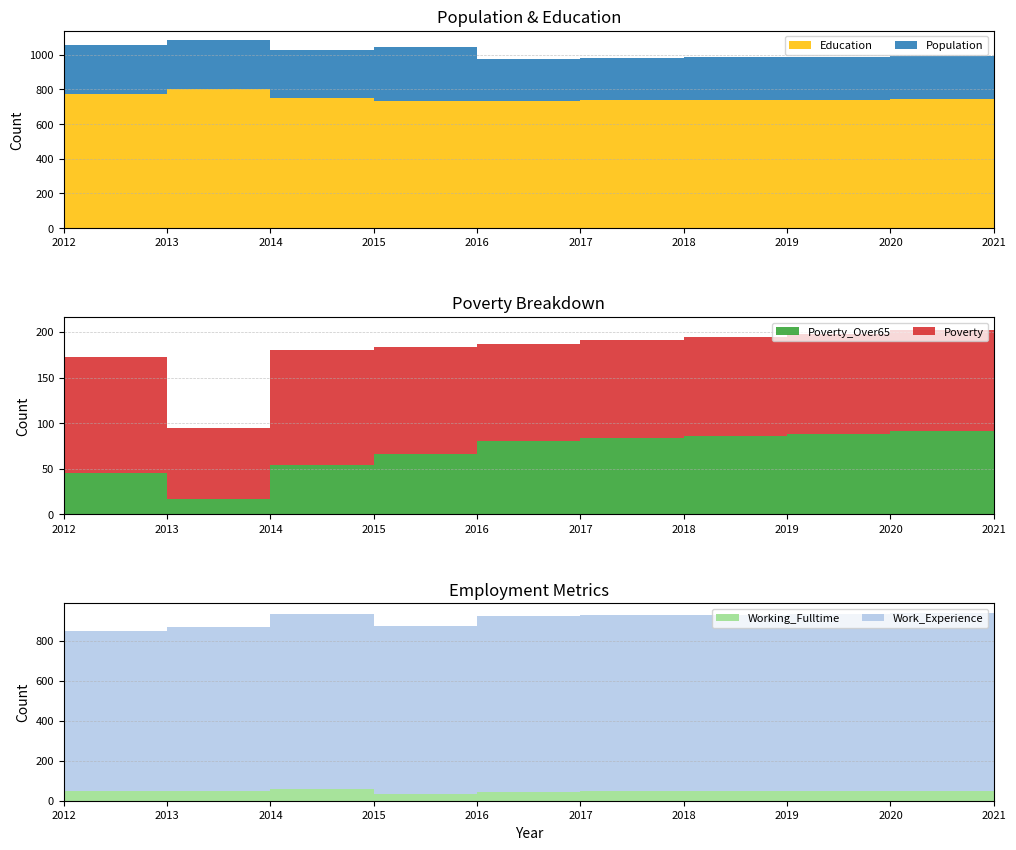

Reading right to left, transcribe all the data shown in this chart.

Poverty: 113	111	110	108	107	106	117	126	78	127
Poverty_Over65: 93	91	88	86	84	81	66	54	17	45
Education: 746	743	741	739	737	733	732	747	803	770
Population: 248	247	246	246	245	244	314	277	280	283
Work_Experience: 889	887	885	883	881	877	840	877	817	798
Working_Fulltime: 52	51	49	48	47	45	35	57	50	49